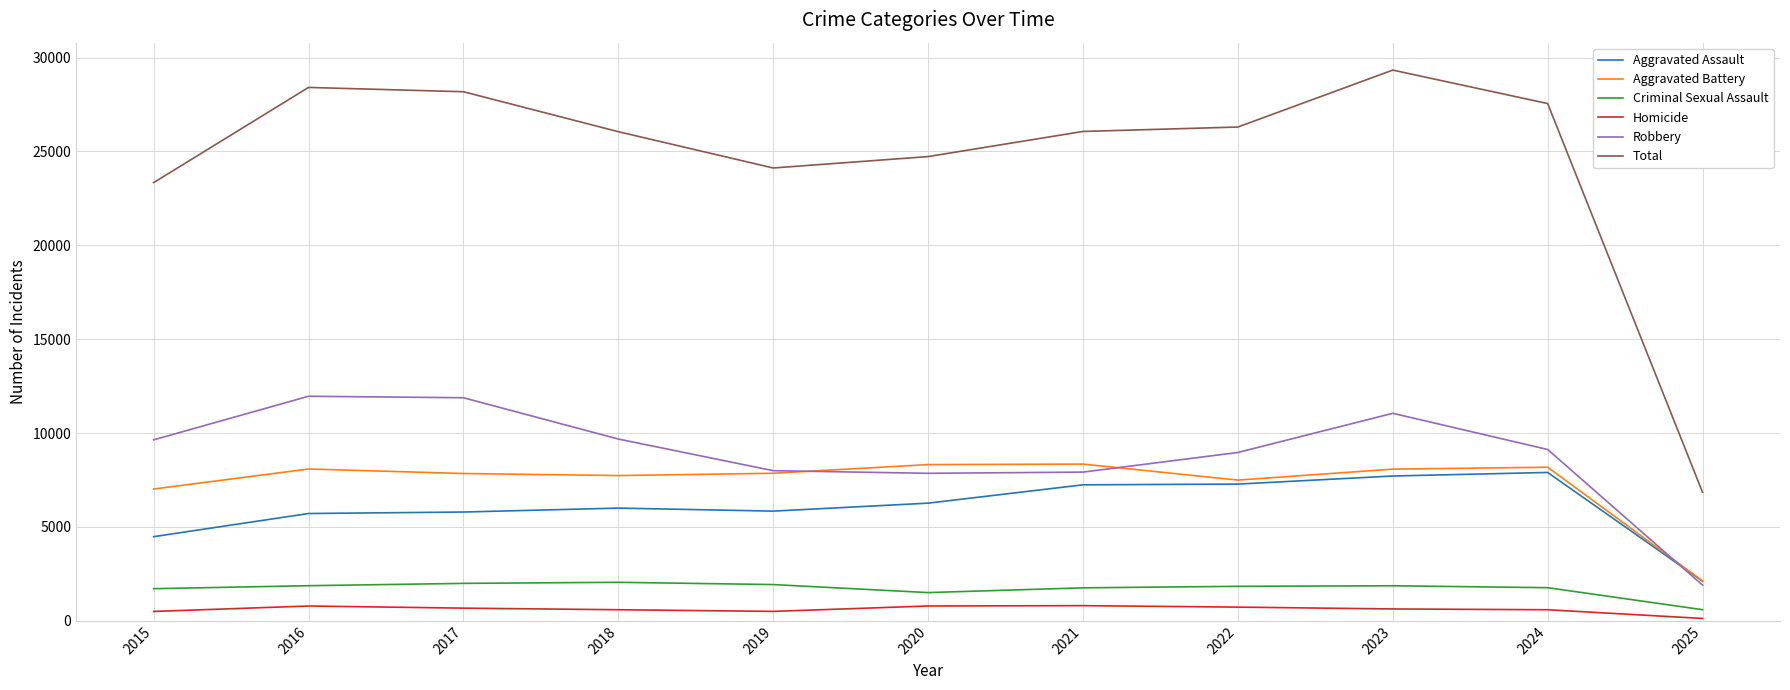

How many lines are shown in the chart?

6